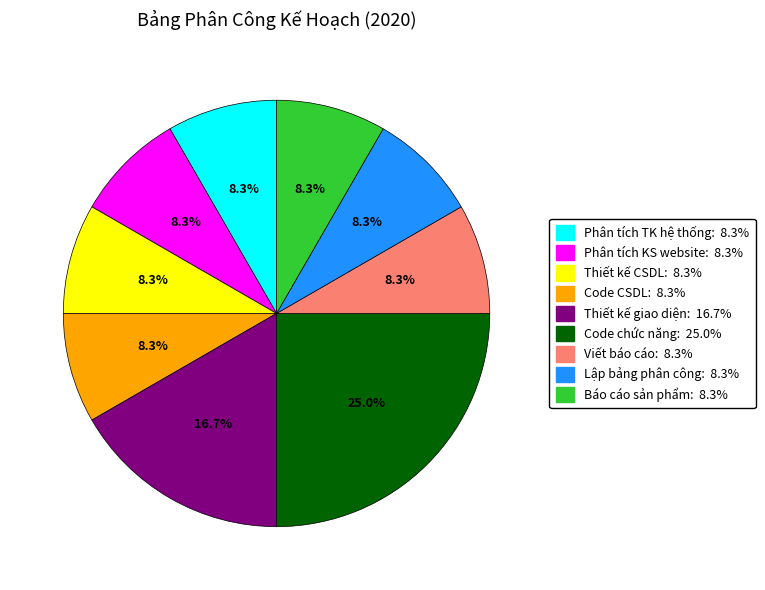

Does any single category account for the majority?

No